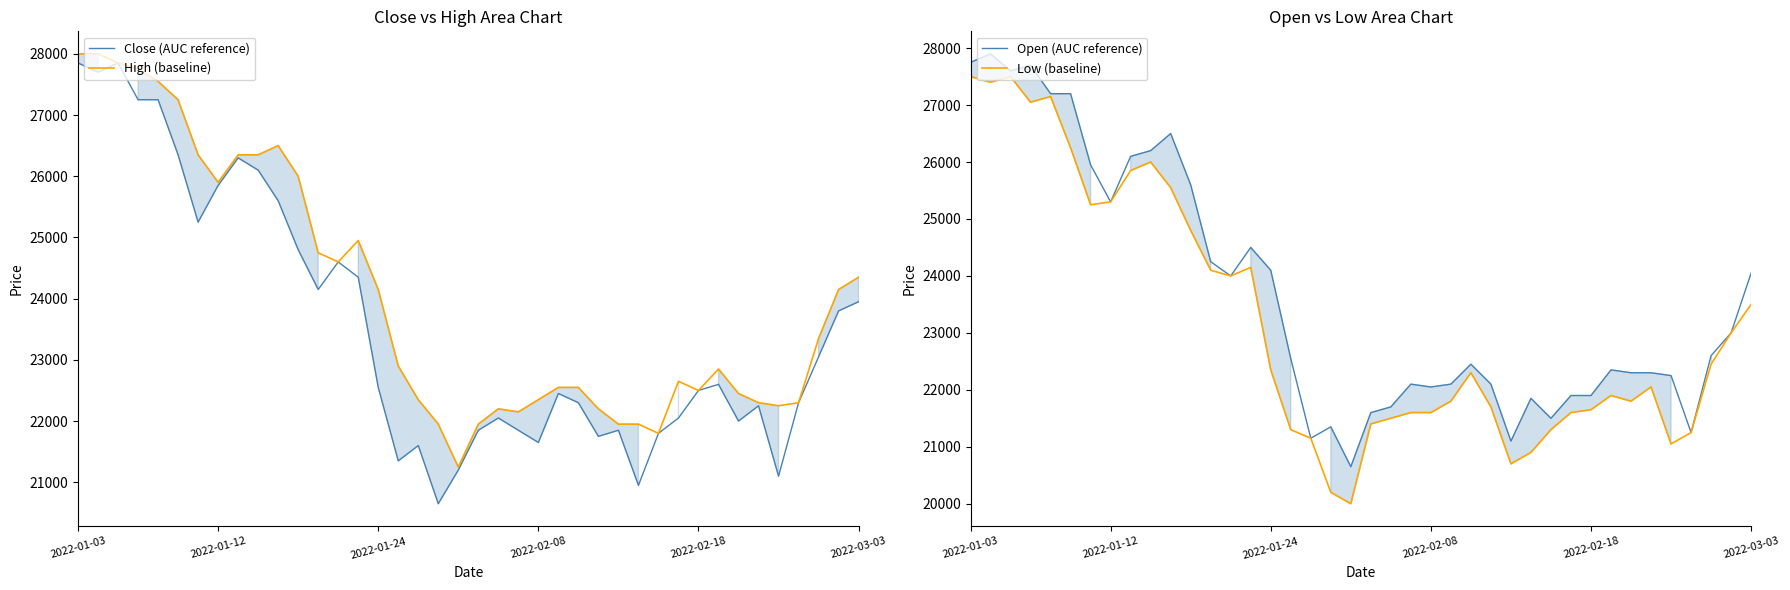

What is the maximum value for Low (baseline)?

27500